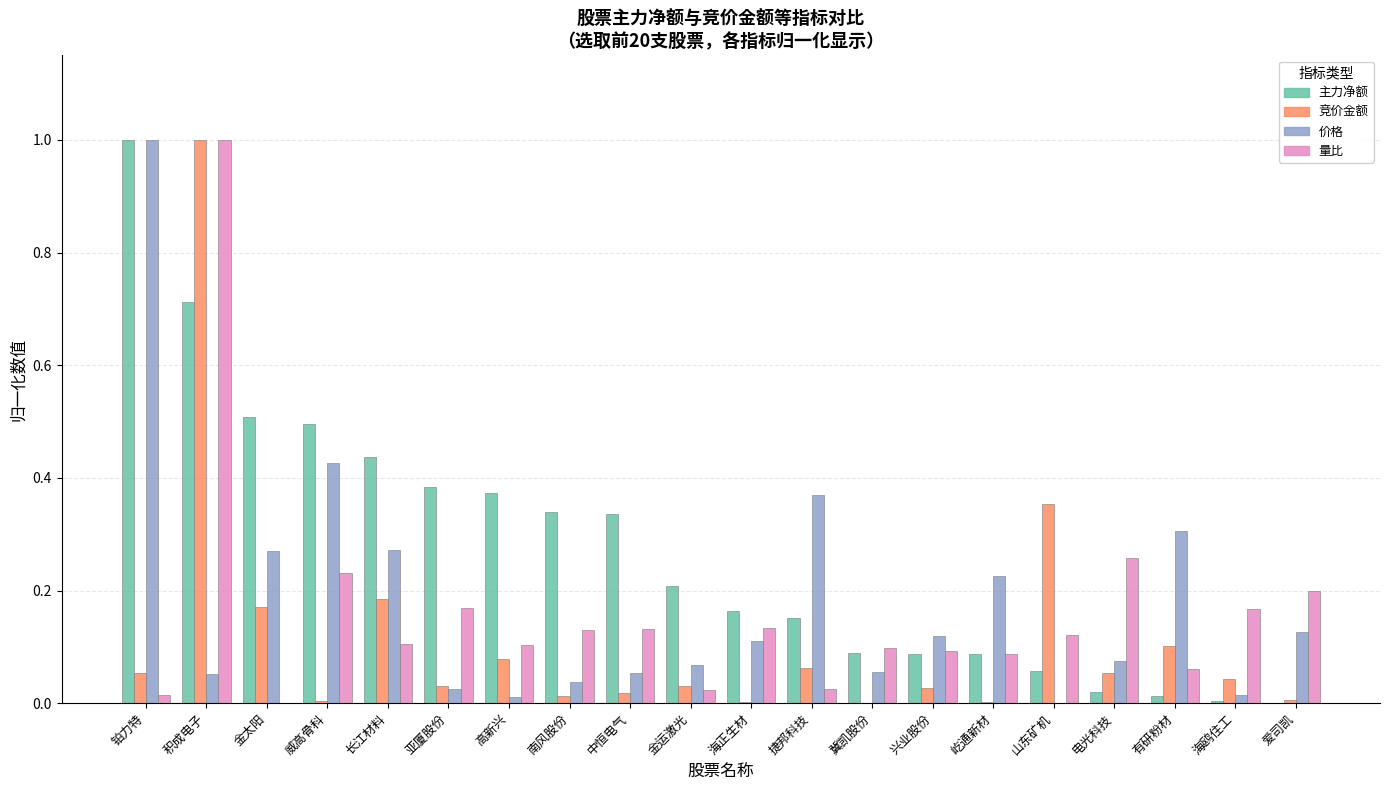

How many data points does each series have?

20